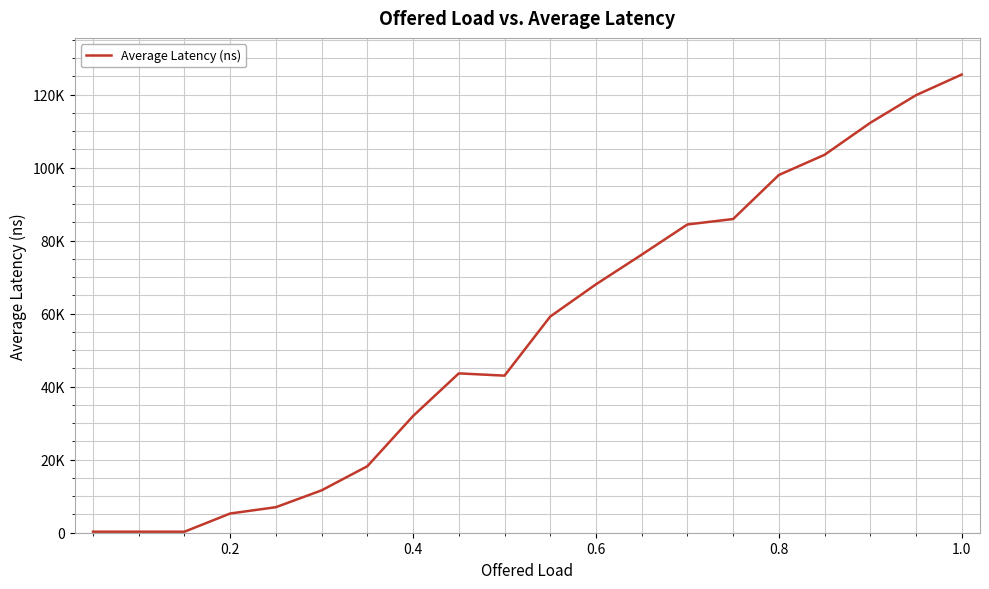

Is this an area chart (filled region under the line)?

No